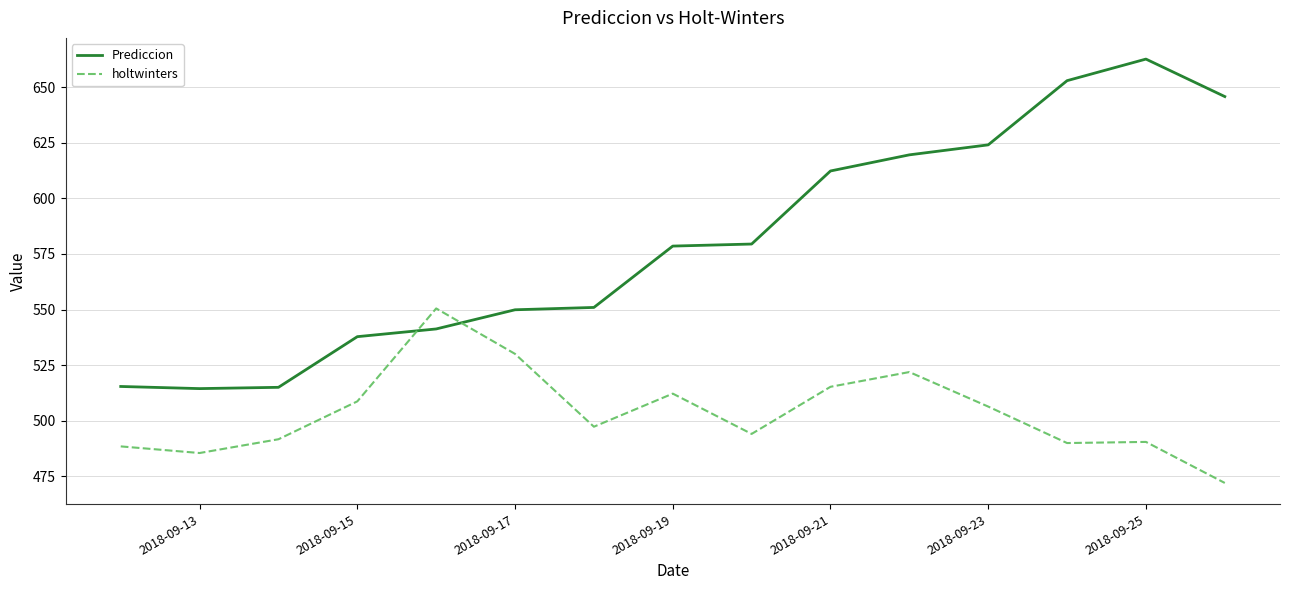

Which series has the largest range (max minus min)?

Prediccion